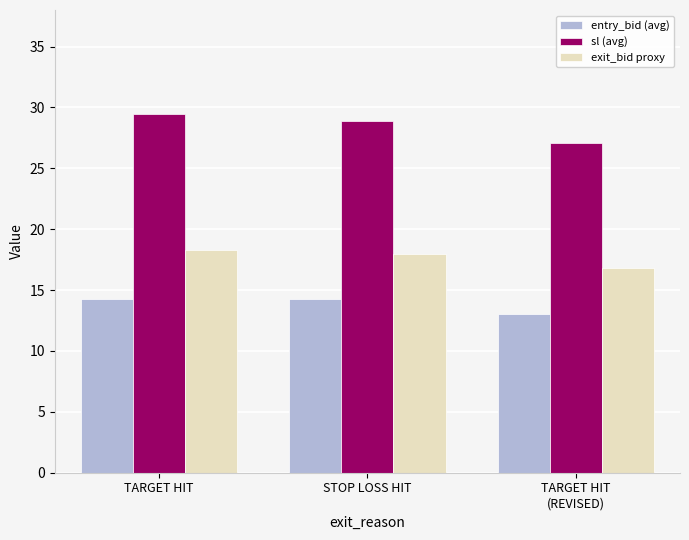

What is the average value of the sl (avg) series?

28.5